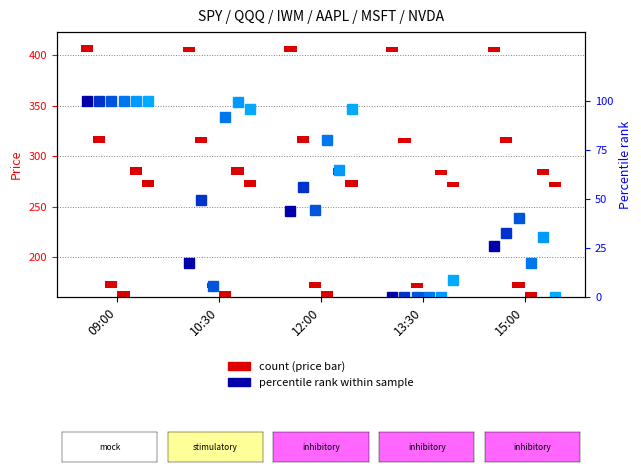

How many positive values does the SPY series have?

4